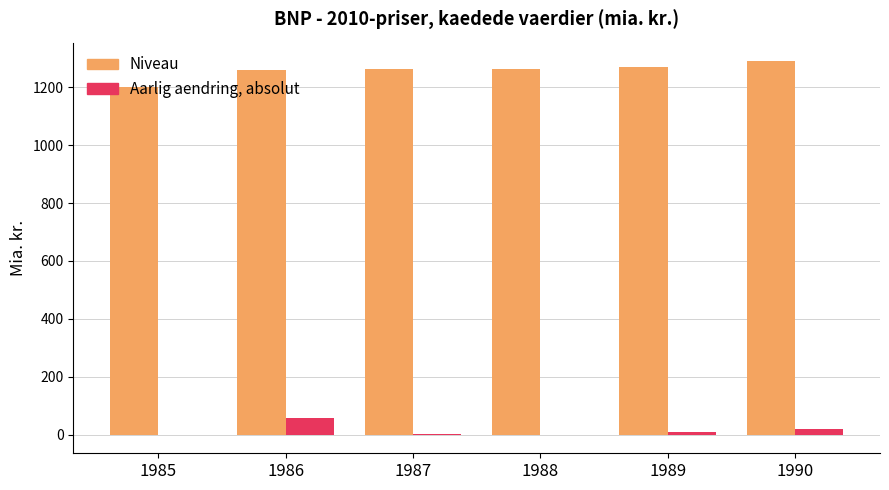

What is the greatest value displayed?

1289.7